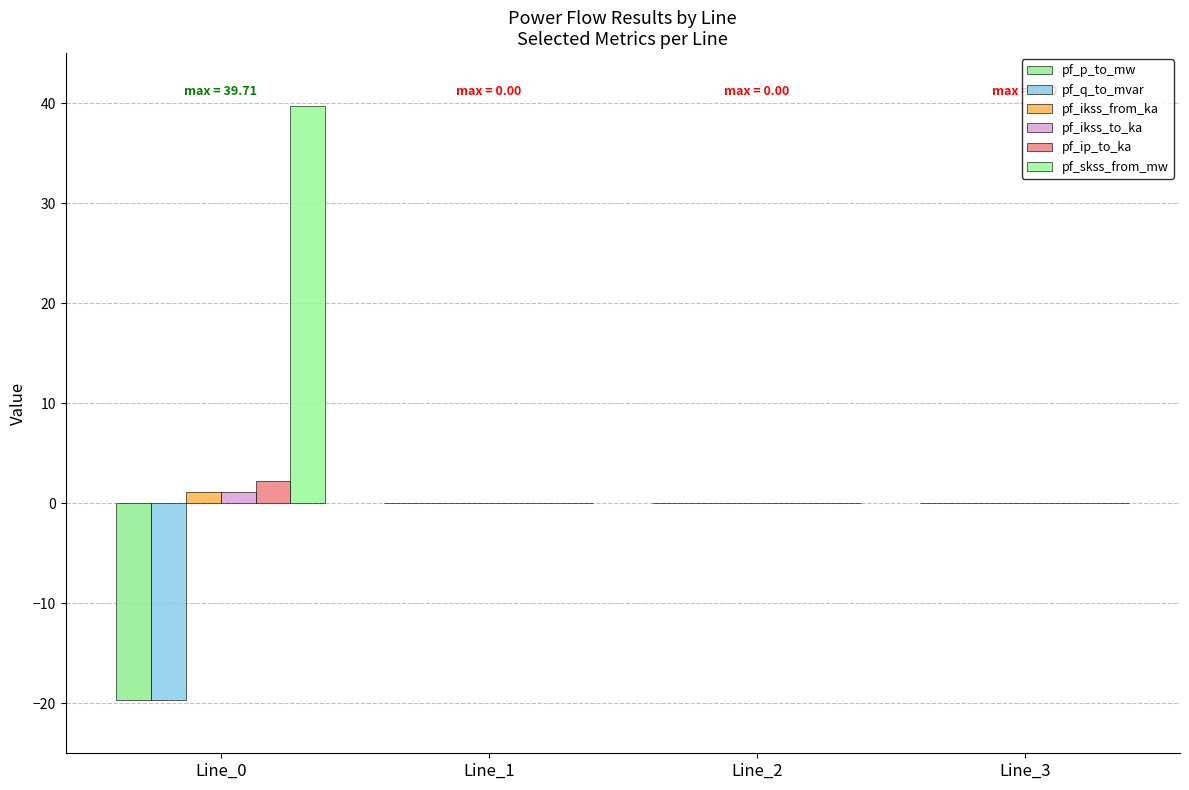

How many groups of bars are there?

4